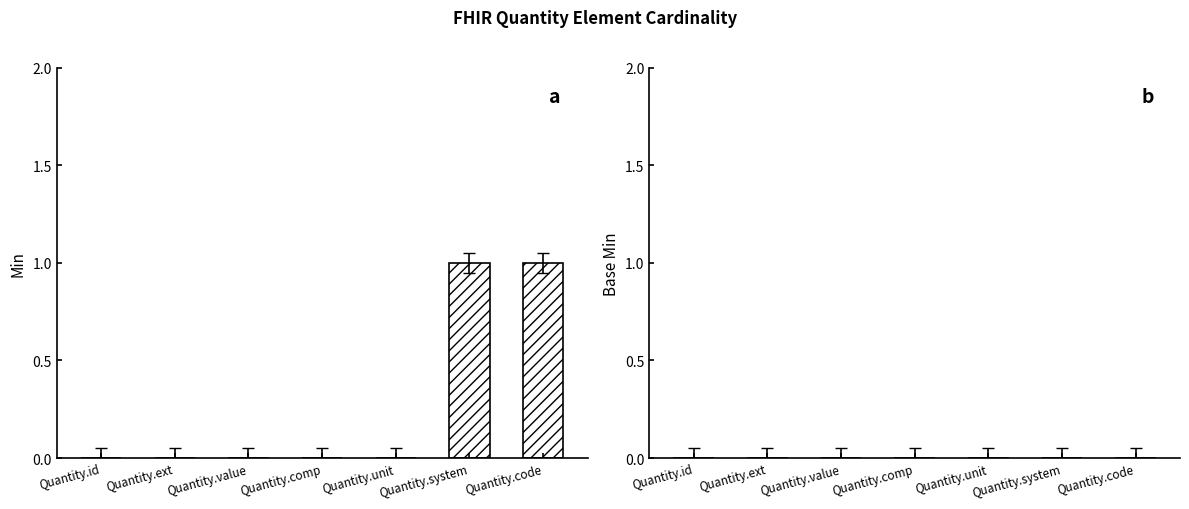

Is it true that the value at Quantity.ext is 1?

False